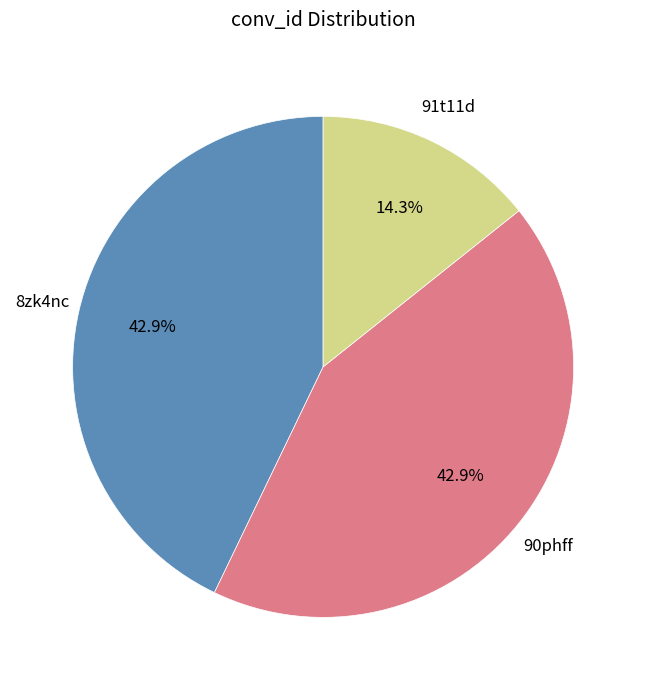

To the nearest percent, what percentage of the pie is 90phff?

43%